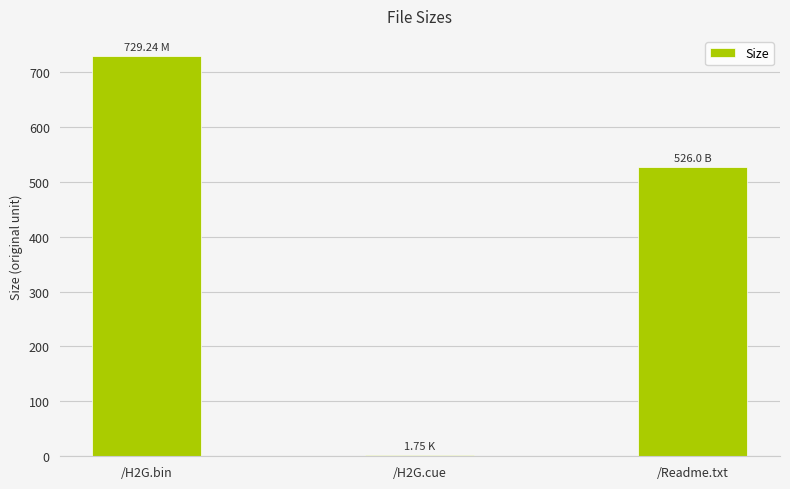

What is the sum of all values?

1257.0